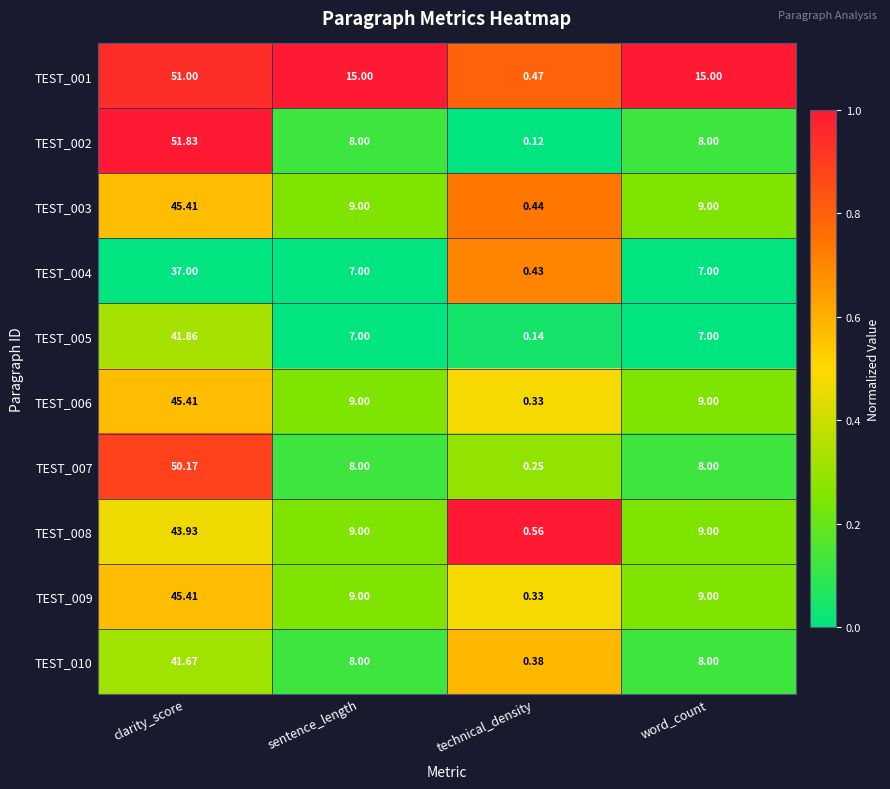

At which label does TEST_005 first exceed 7?

clarity_score